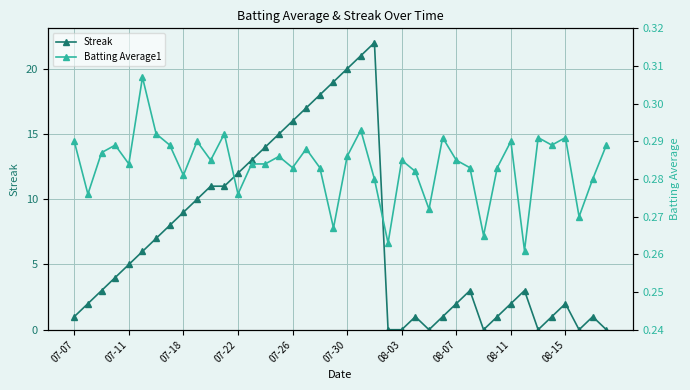

How many data points in Streak are above 4?

19